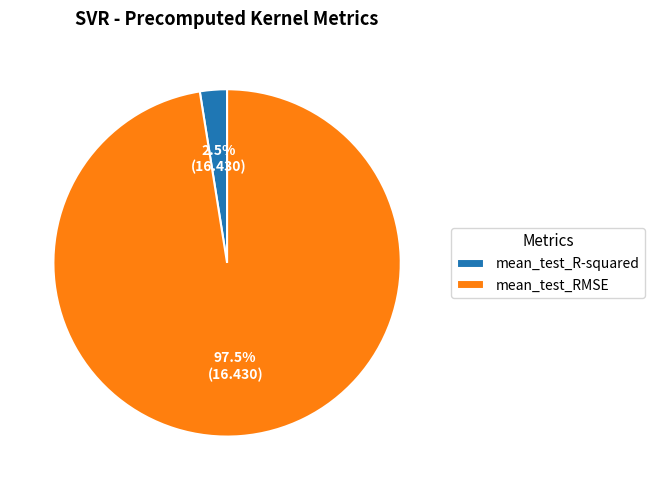

Is there a majority slice in this chart?

Yes